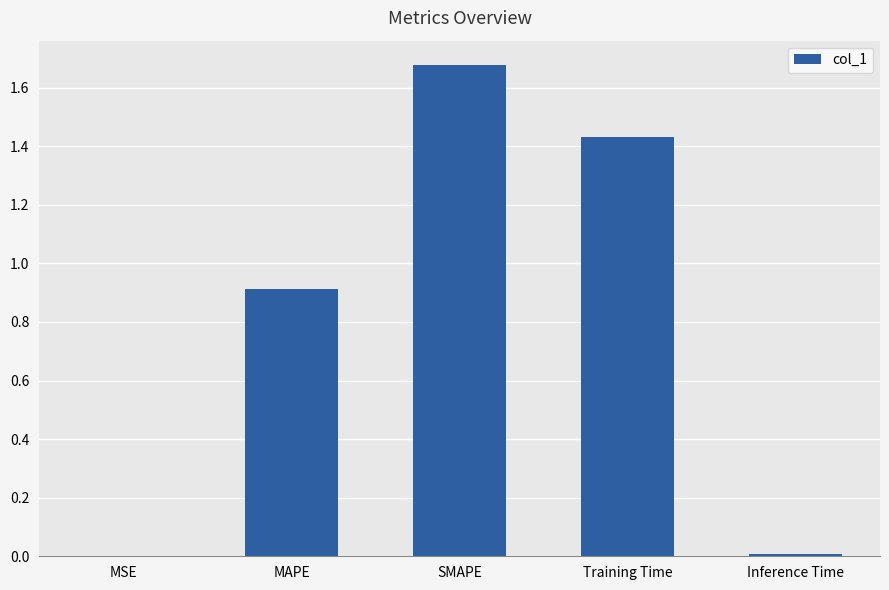

Read the value at MAPE.

0.9